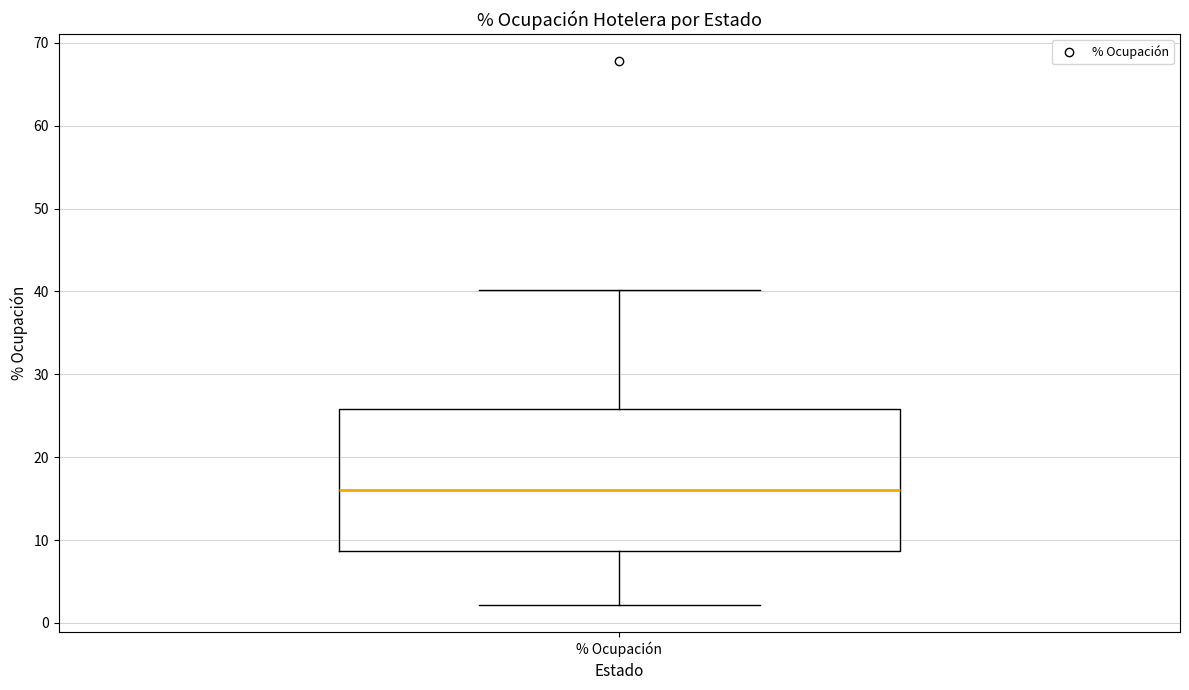

Transcribe this box plot: give where the median line is, the range the box spans, and where the two whiskers end, as read against the y-axis. The values are not printed on the chart, so give them approximately, as read against the axis.

median 16, box 9 to 26, whiskers 2 to 40